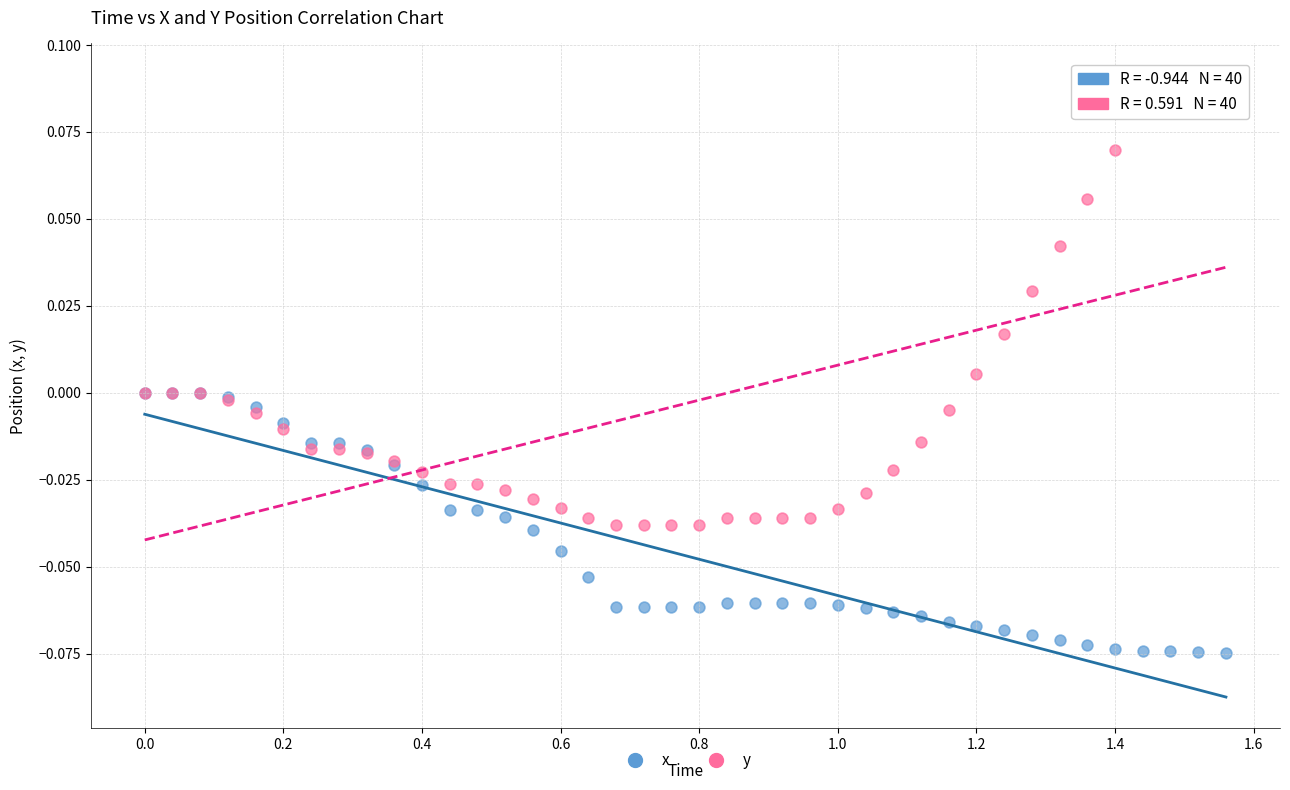

Which series has the largest Y range (max minus min)?

y